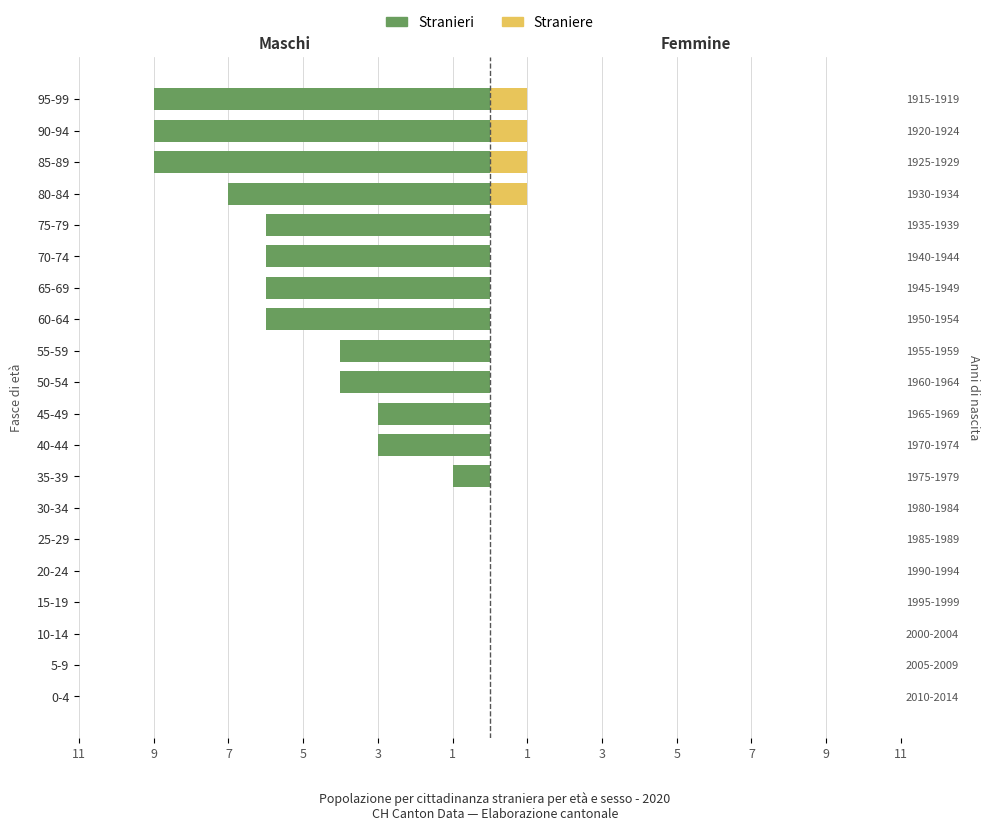

Which series changed the most between 20-24 and 50-54?

Stranieri